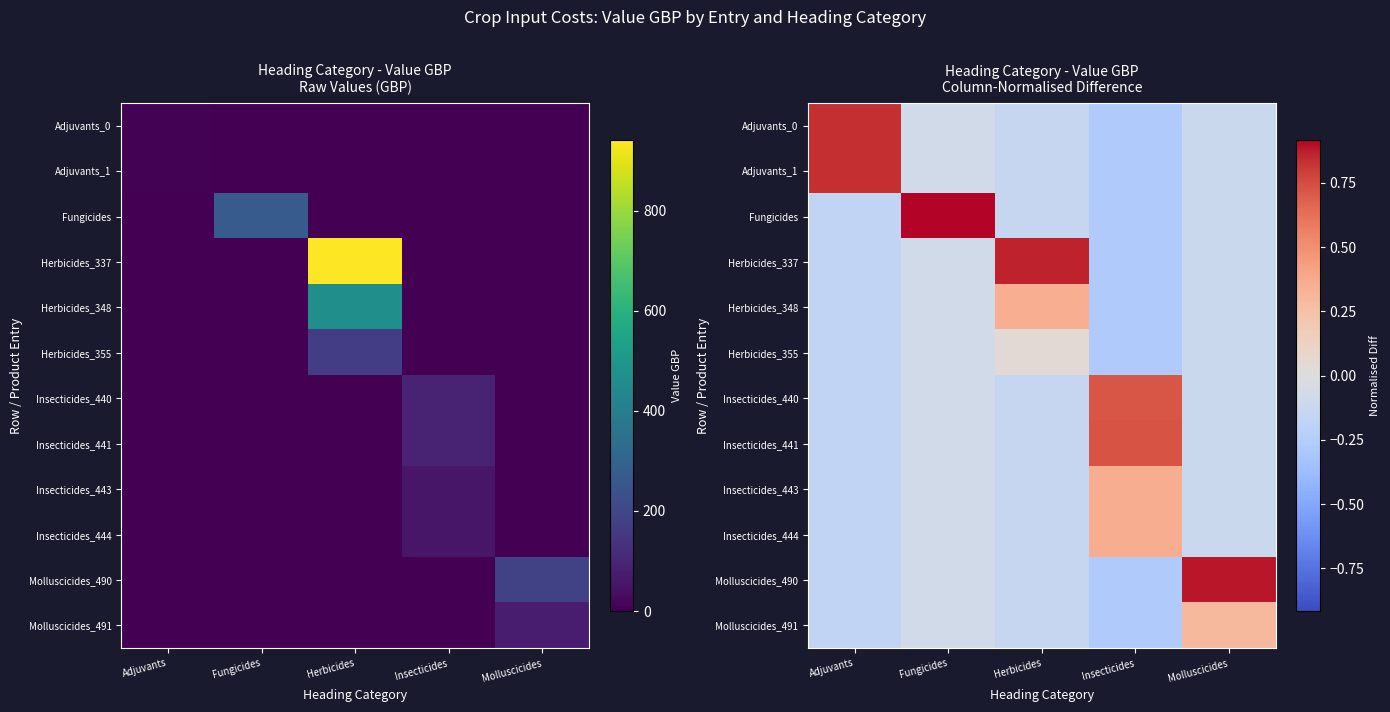

Is it true that Herbicides_355 equals -0.3 at Adjuvants?

False